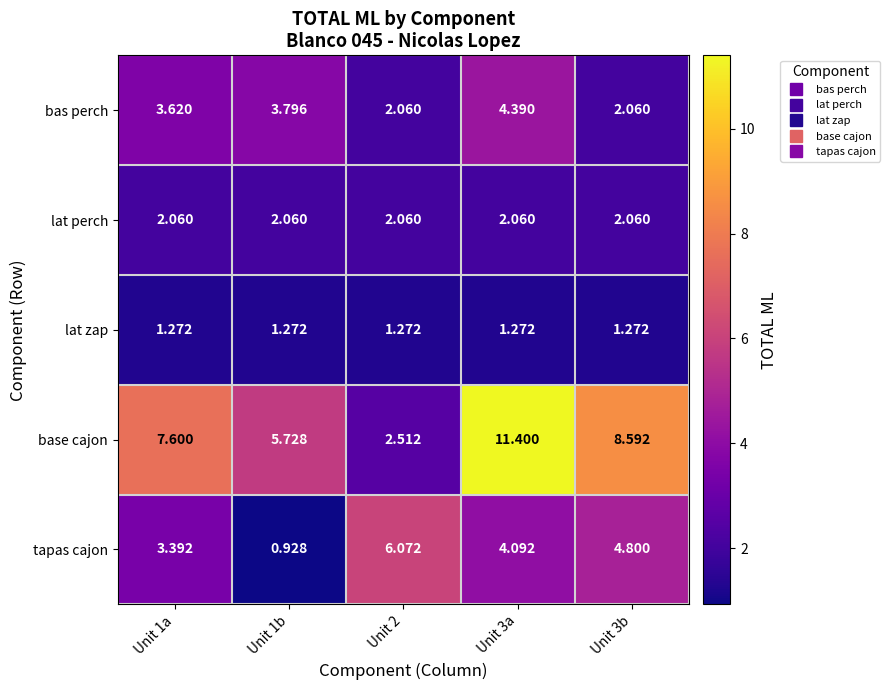

Which series has the widest spread of values?

base cajon